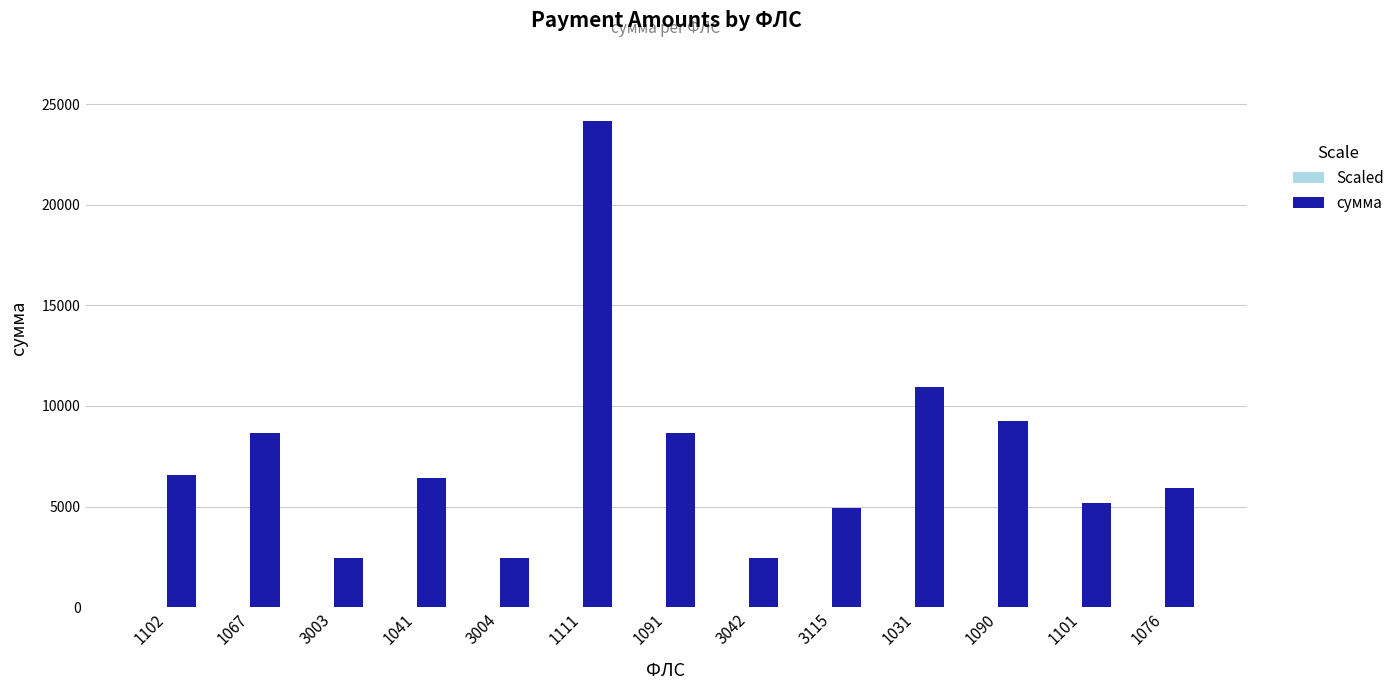

How many data points does each series have?

13